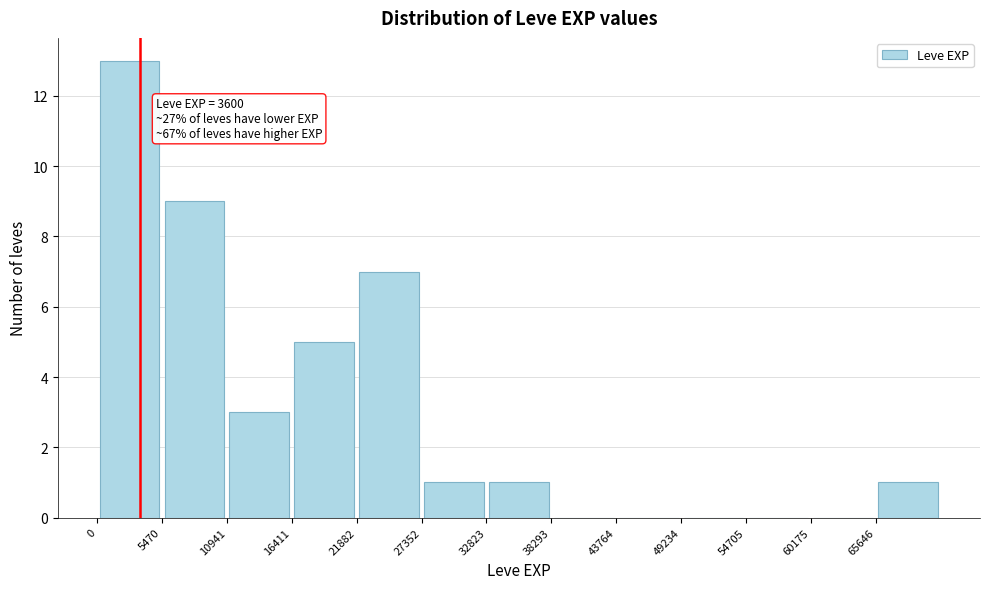

Over which range of the x-axis is the bar tallest?

0 to 5000